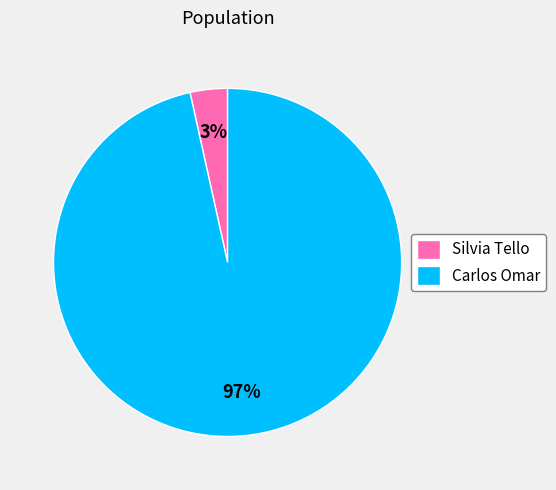

Do Silvia Tello and Carlos Omar together represent more than half of the pie?

Yes